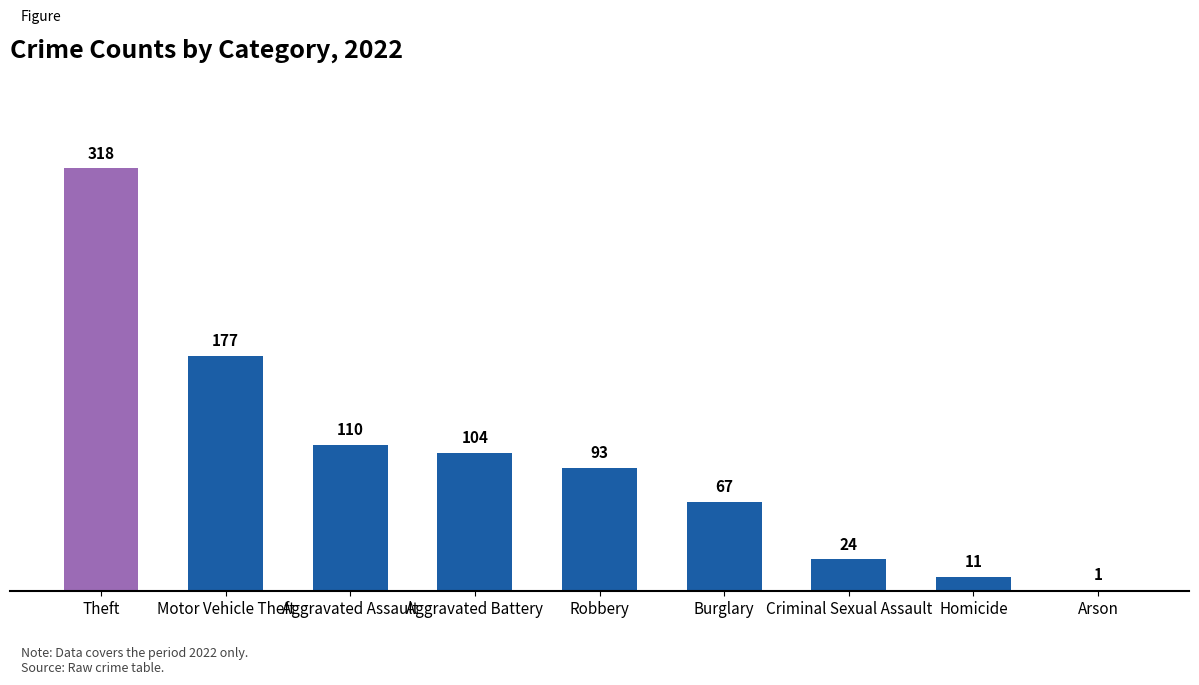

Are the bars horizontal?

No